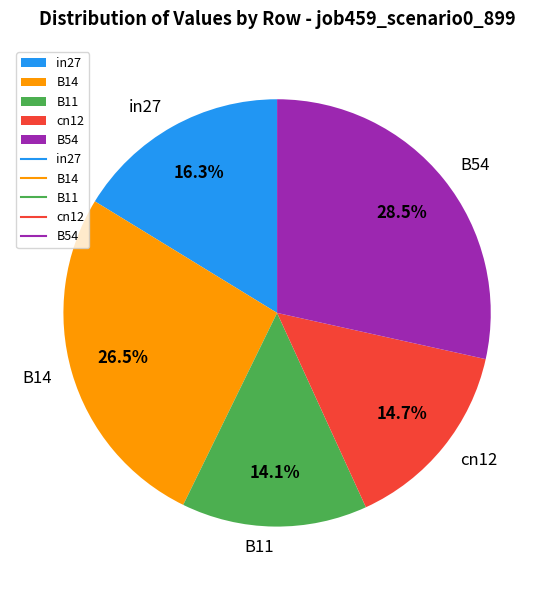

Is there any slice that represents more than half of the pie?

No